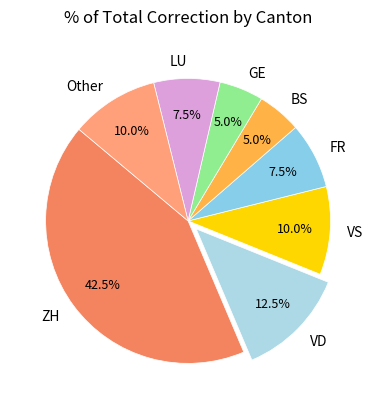

How many slices are in this pie chart?

8